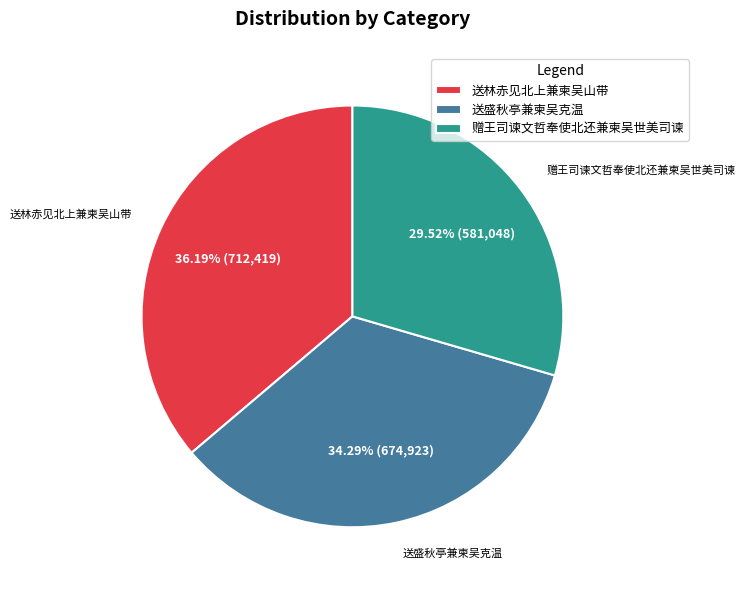

Does 赠王司谏文哲奉使北还兼柬吴世美司谏 account for over 50% of the chart?

No